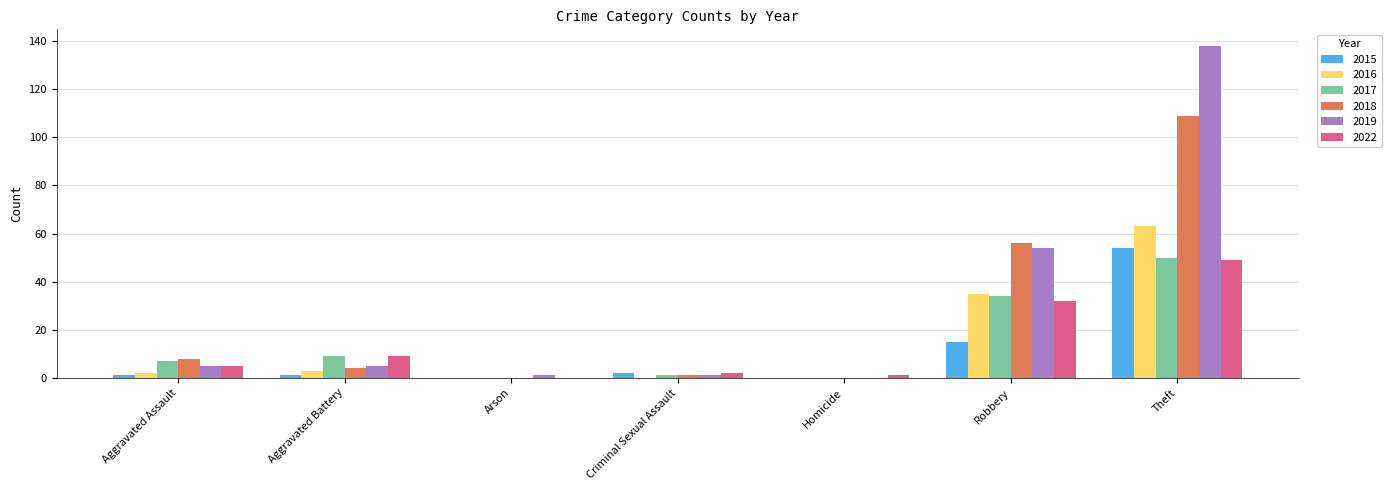

Reading left to right, extract all data points from this chart.

2015: 1	1	0	2	0	15	54
2016: 2	3	0	0	0	35	63
2017: 7	9	0	1	0	34	50
2018: 8	4	0	1	0	56	109
2019: 5	5	1	1	0	54	138
2022: 5	9	0	2	1	32	49